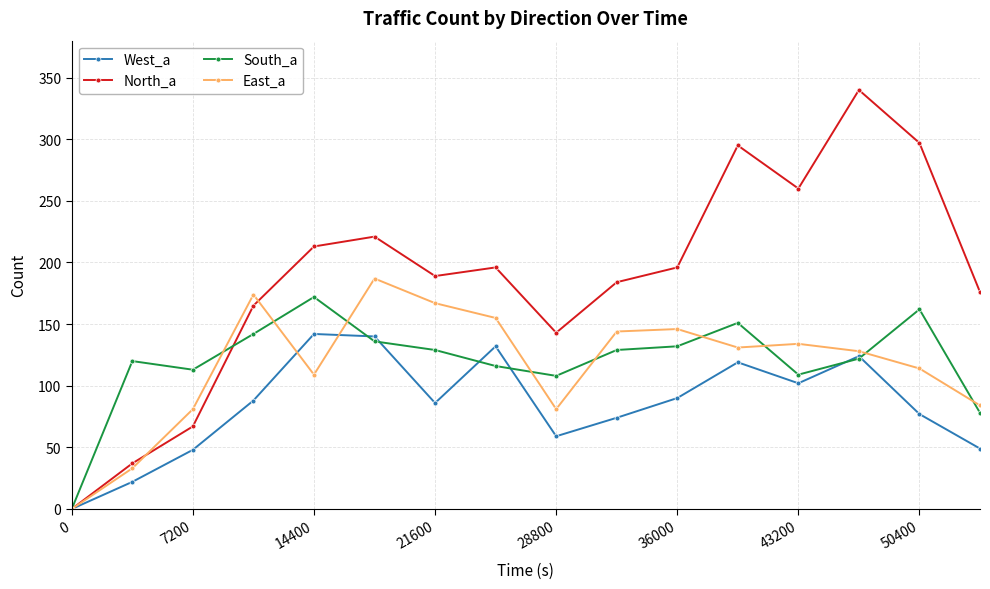

How many lines are shown in the chart?

4